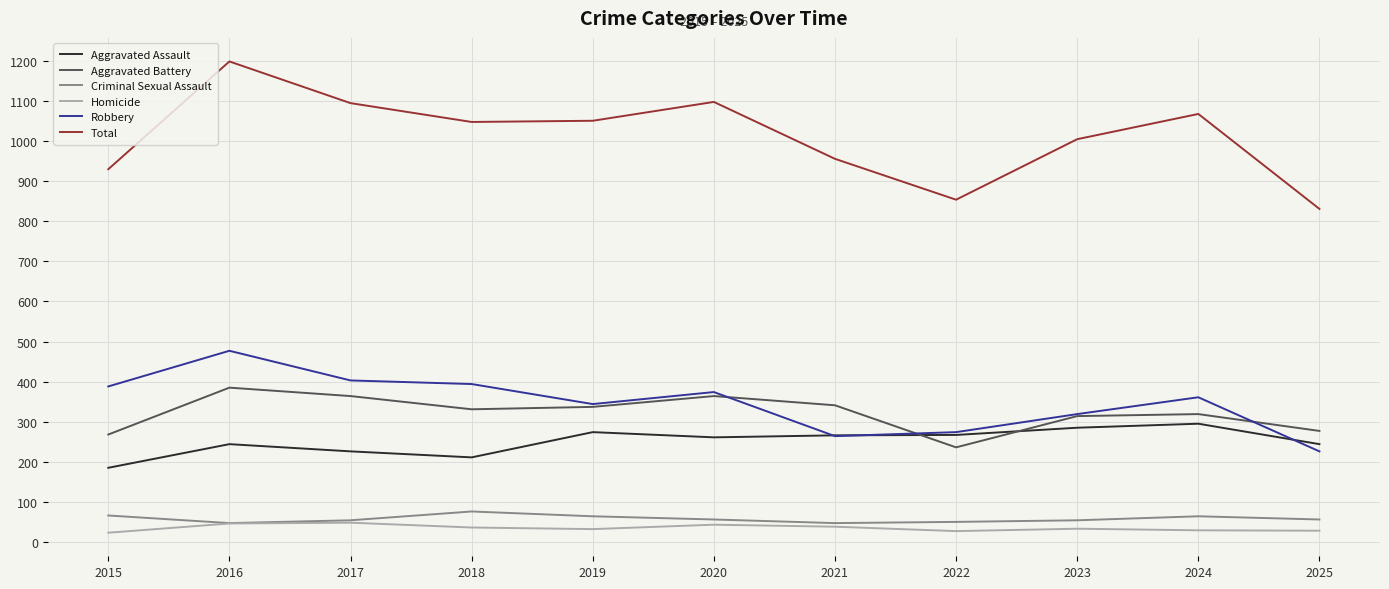

How many lines are shown in the chart?

6